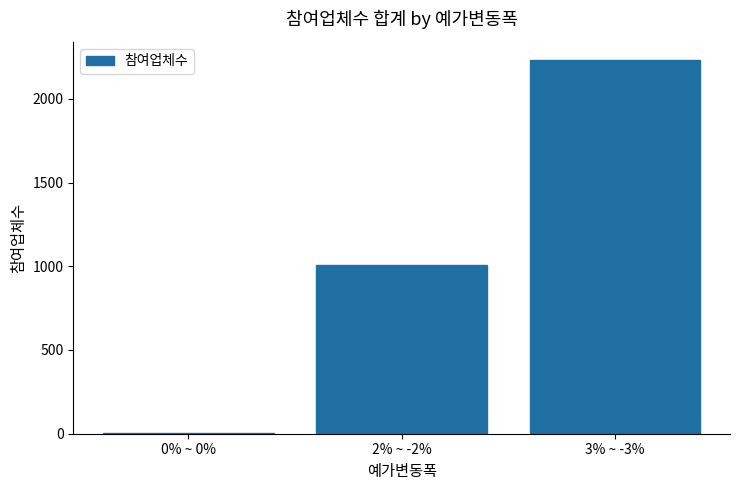

What is the maximum value shown in the chart?

2229